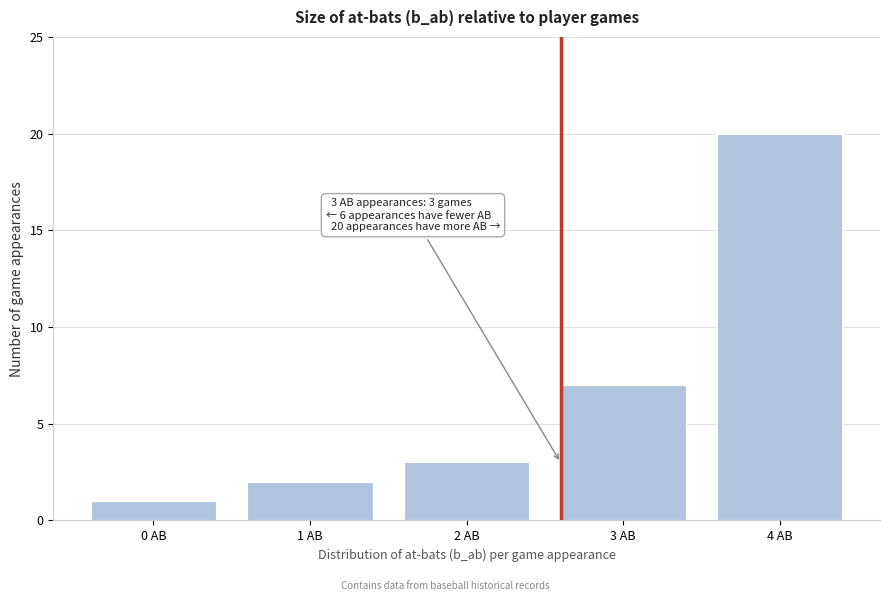

Reading left to right, list all the values displayed in this chart.

1	2	3	7	20